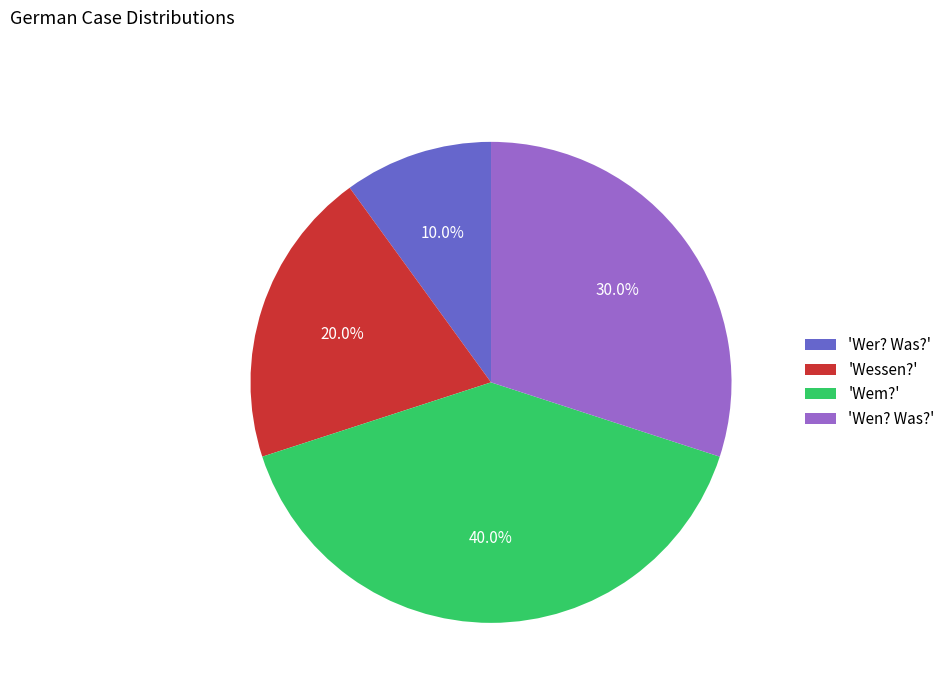

What is the ratio of the value at 'Wer? Was?' to the value at 'Wen? Was?'?

0.3